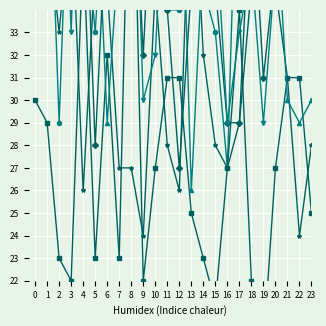

How many values in the W12 series are below 38?

16